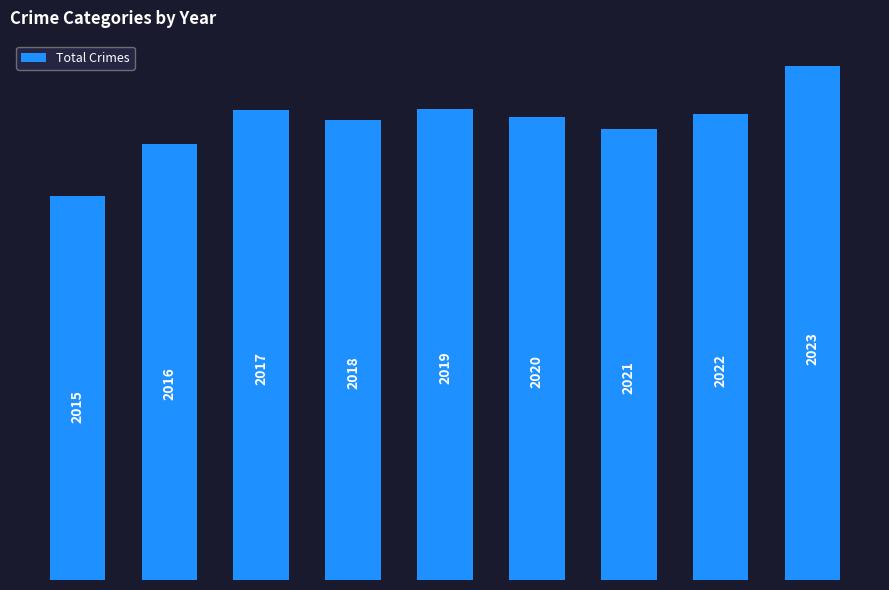

How many bars are there in total?

9